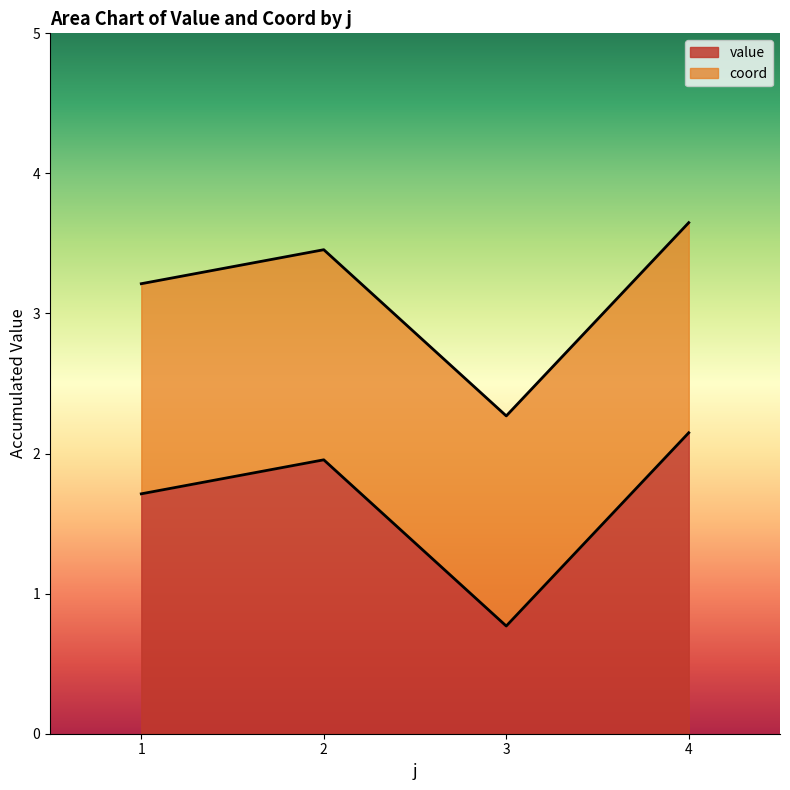

What is the sum of all value values?

6.6